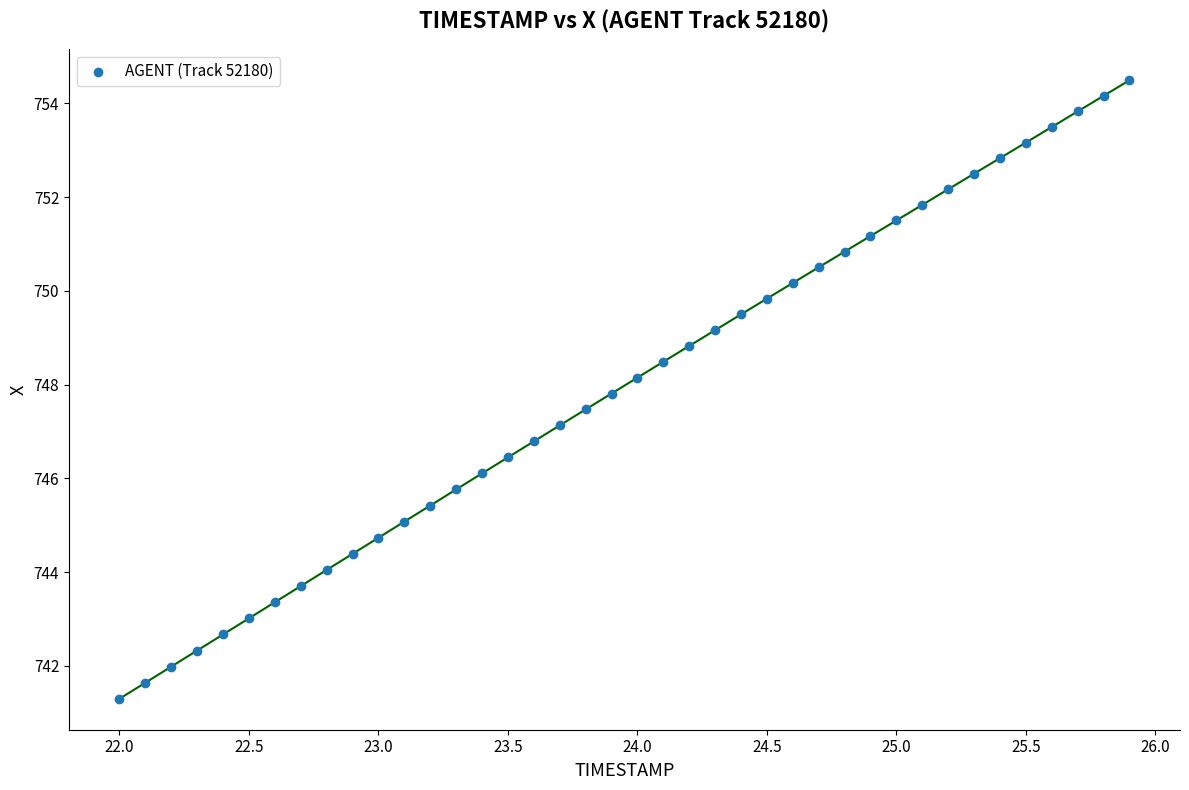

What is the range of X values (max minus min)?

3.9